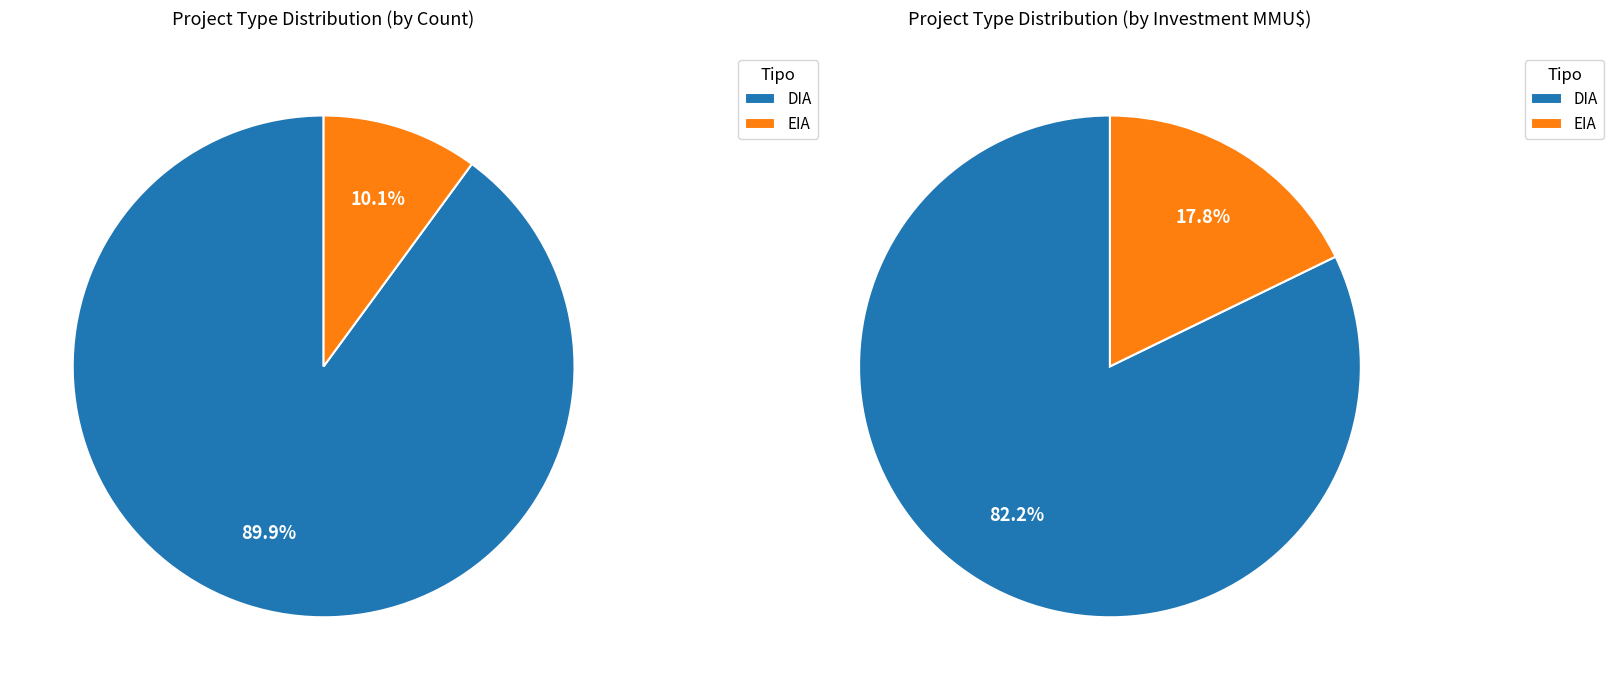

Which slice is the largest?

DIA